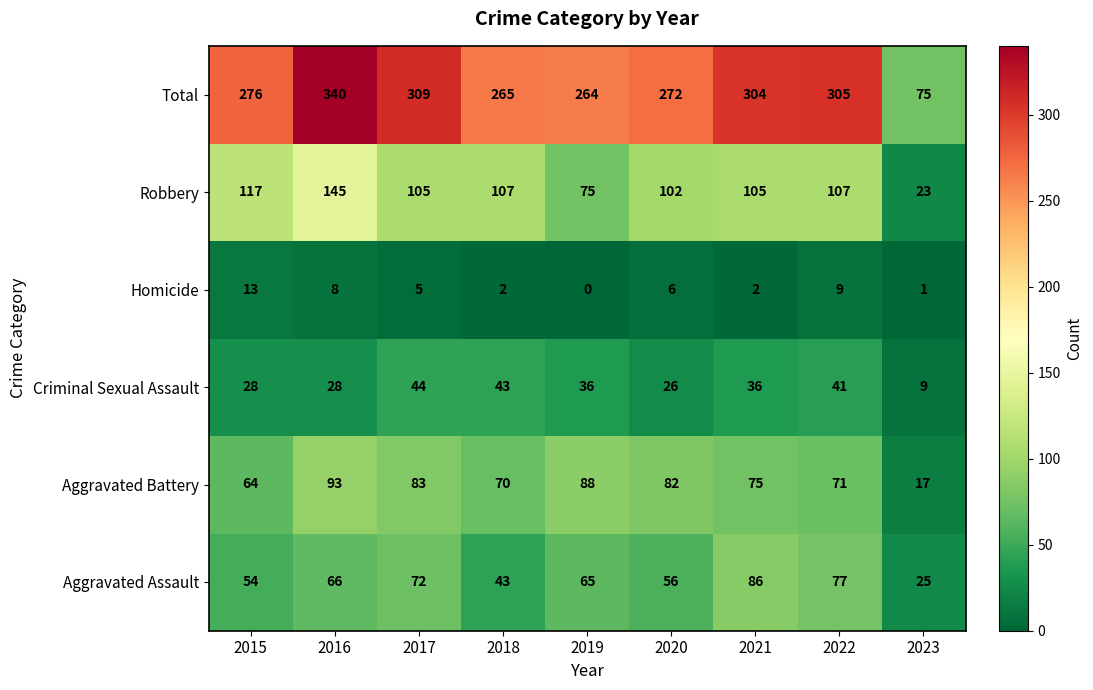

List the series in order of their peak value, lowest first.

Homicide, Criminal Sexual Assault, Aggravated Assault, Aggravated Battery, Robbery, Total